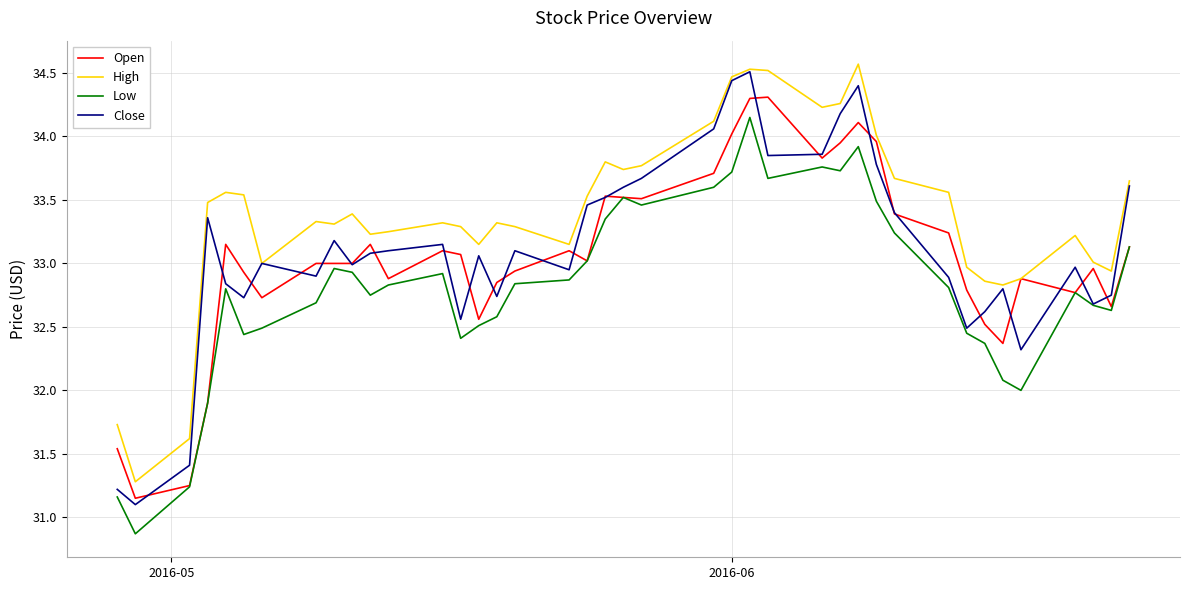

Which series has the widest spread of values?

Close